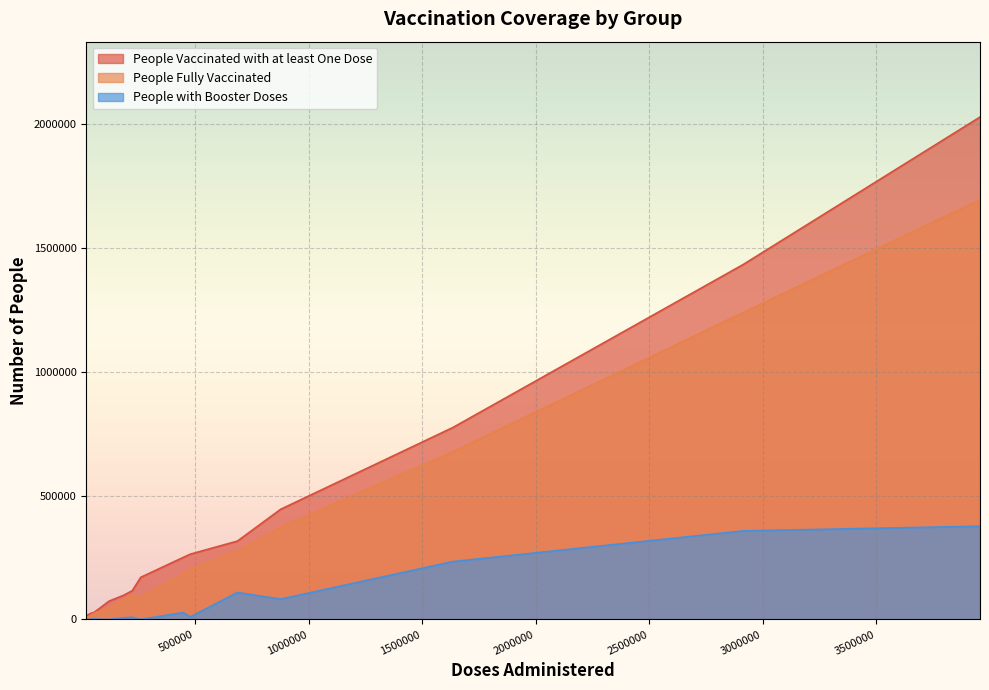

Does the chart display data point markers on the line(s)?

No